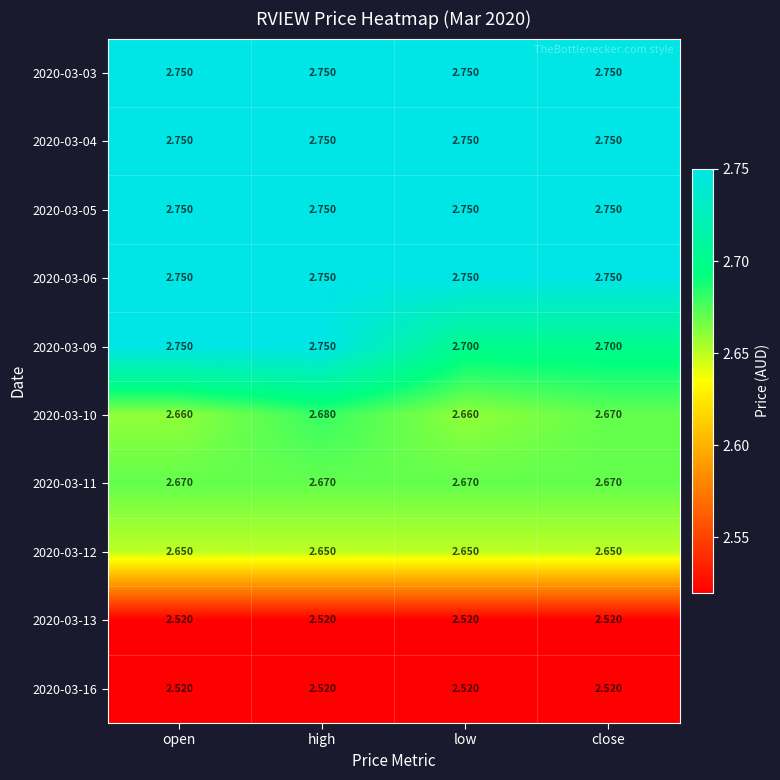

How many categories are shown in the chart?

4